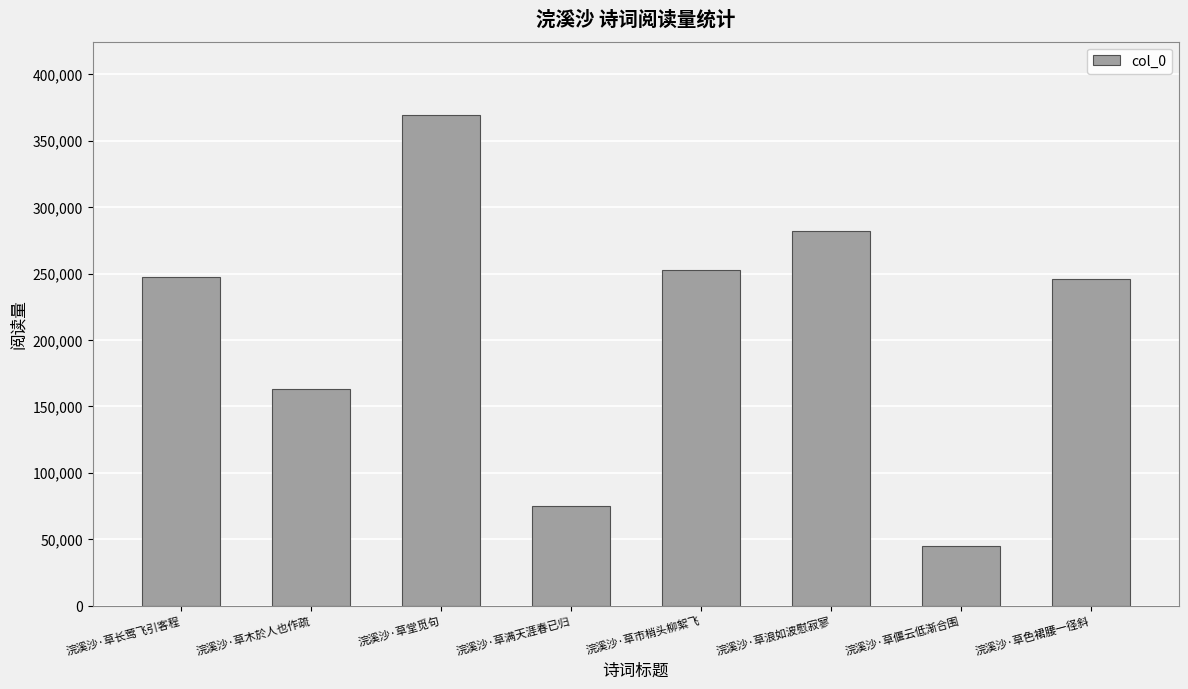

What value does the data have at 浣溪沙·草堂觅句?

369165